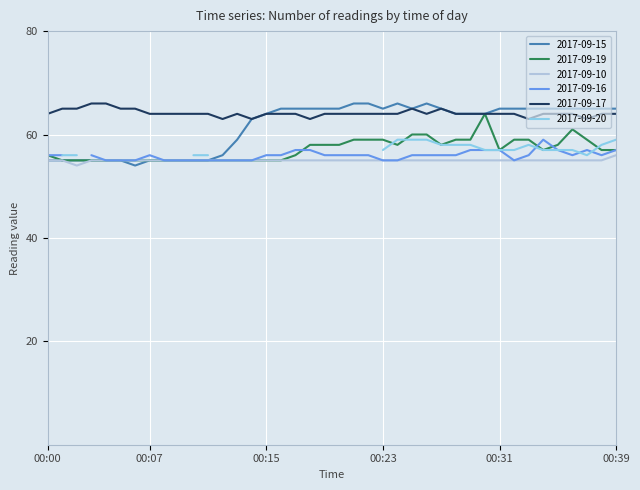

What is the sum of the 2017-09-10 values at 00:24 and 00:03?

110